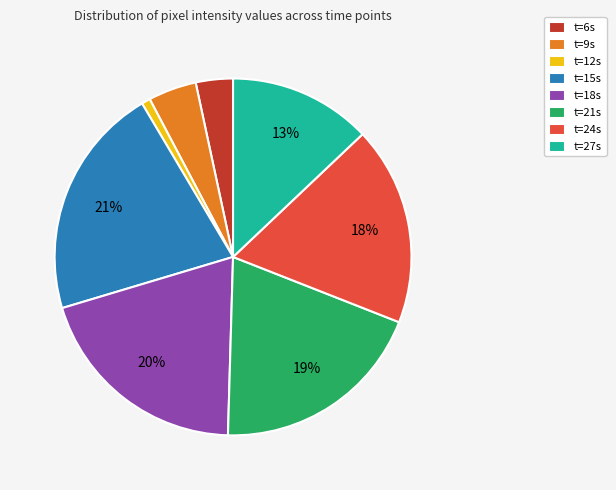

To the nearest percent, what is the average slice percentage?

12%